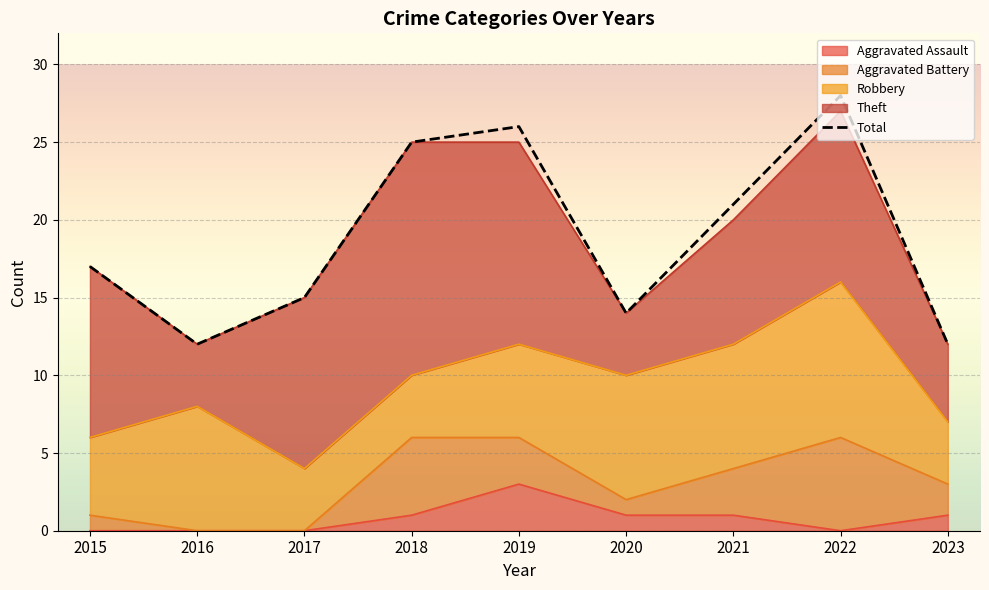

Does the chart display data point markers on the line(s)?

No